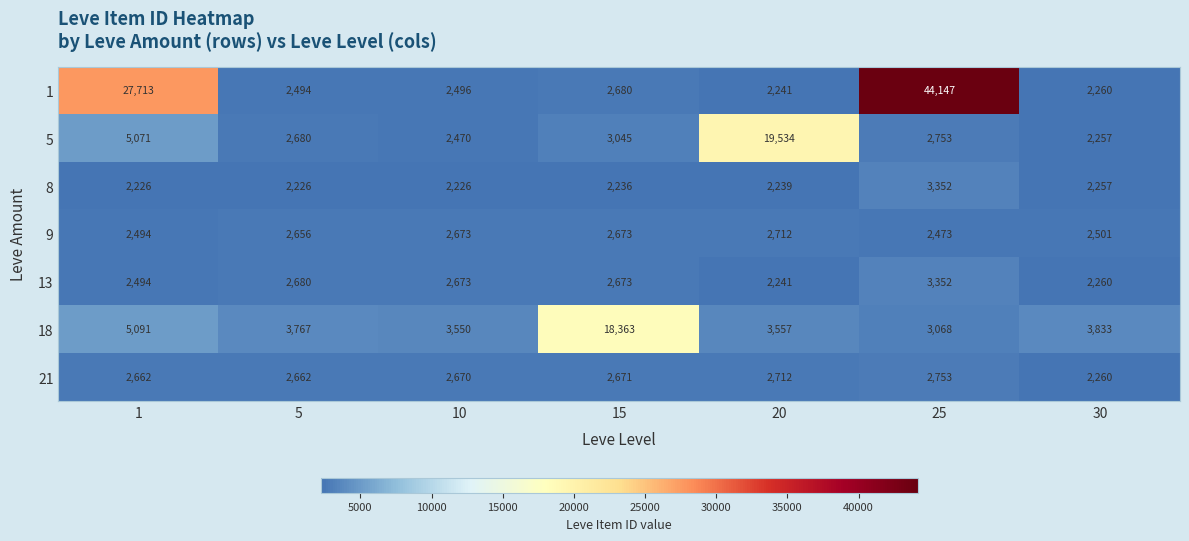

What is the maximum value shown in the chart?

44147